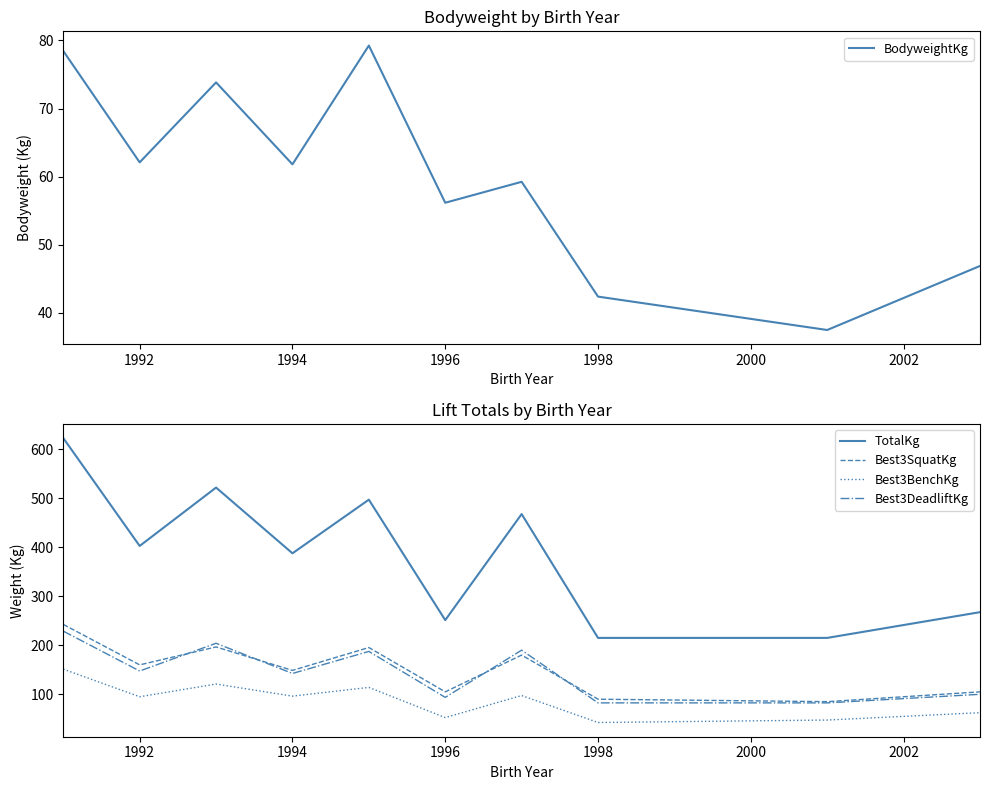

How many interior local peaks does the TotalKg series have?

3